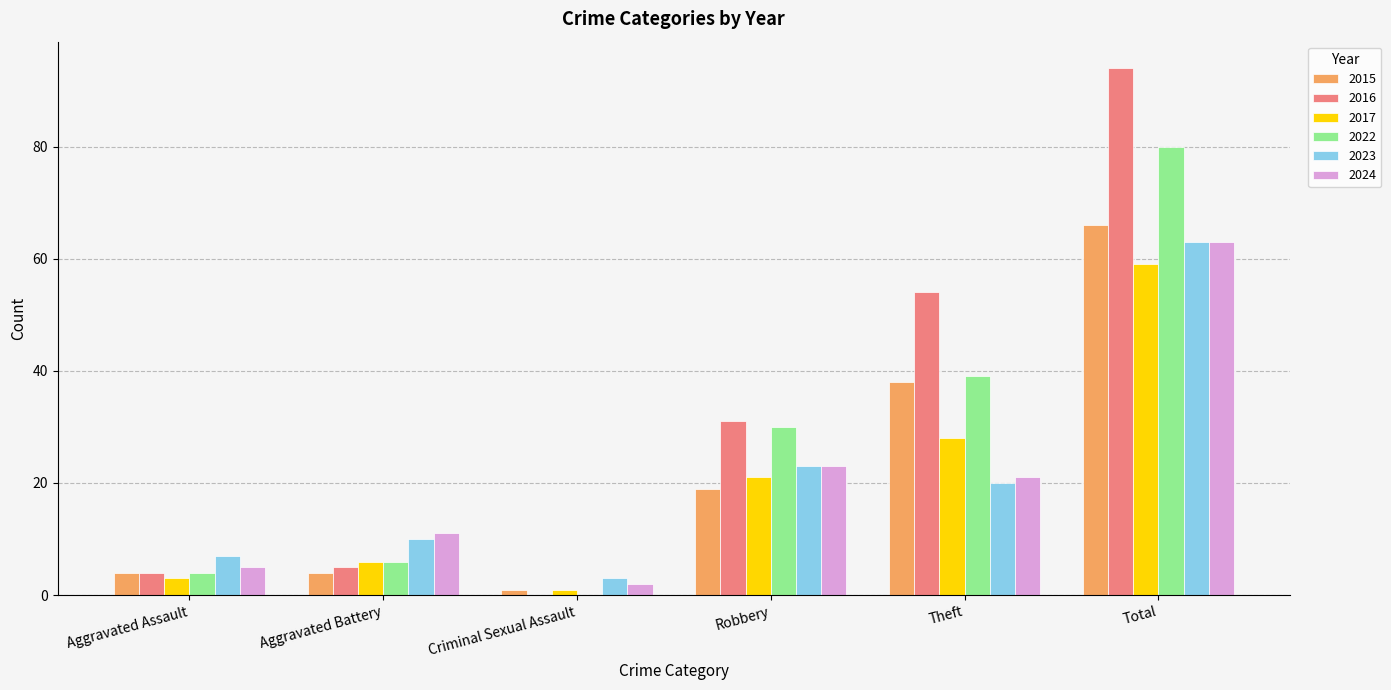

Reading left to right, transcribe all the data shown in this chart.

2015: Aggravated Assault=4	Aggravated Battery=4	Criminal Sexual Assault=1	Robbery=19	Theft=38	Total=66
2016: Aggravated Assault=4	Aggravated Battery=5	Criminal Sexual Assault=0	Robbery=31	Theft=54	Total=94
2017: Aggravated Assault=3	Aggravated Battery=6	Criminal Sexual Assault=1	Robbery=21	Theft=28	Total=59
2022: Aggravated Assault=4	Aggravated Battery=6	Criminal Sexual Assault=0	Robbery=30	Theft=39	Total=80
2023: Aggravated Assault=7	Aggravated Battery=10	Criminal Sexual Assault=3	Robbery=23	Theft=20	Total=63
2024: Aggravated Assault=5	Aggravated Battery=11	Criminal Sexual Assault=2	Robbery=23	Theft=21	Total=63